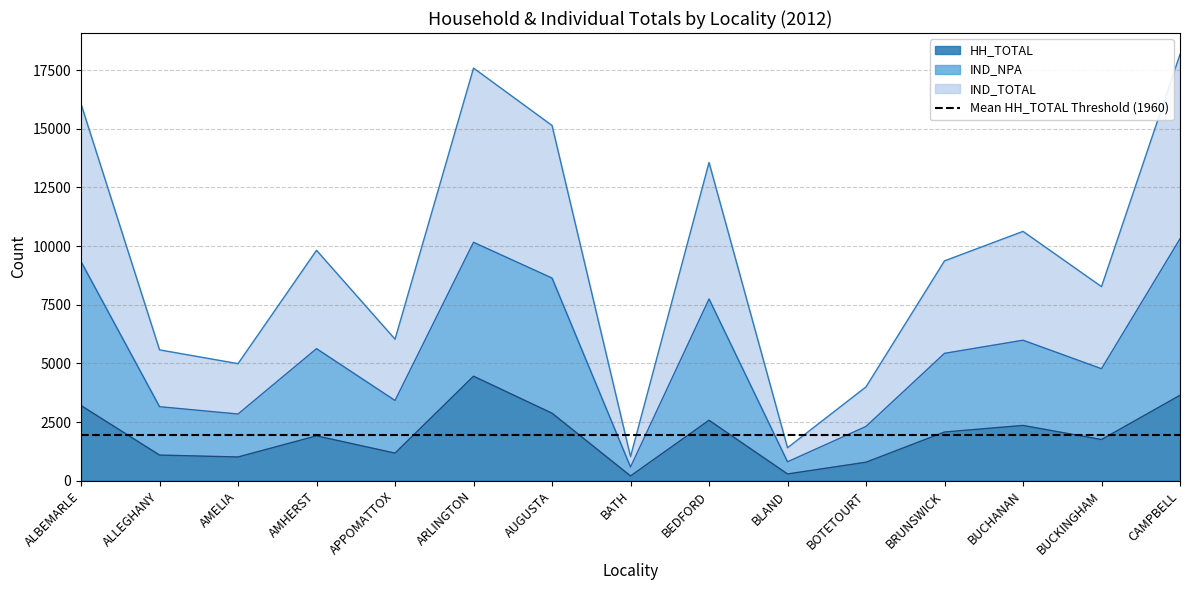

True or false: HH_TOTAL has a value of 1755 at BUCKINGHAM.

True